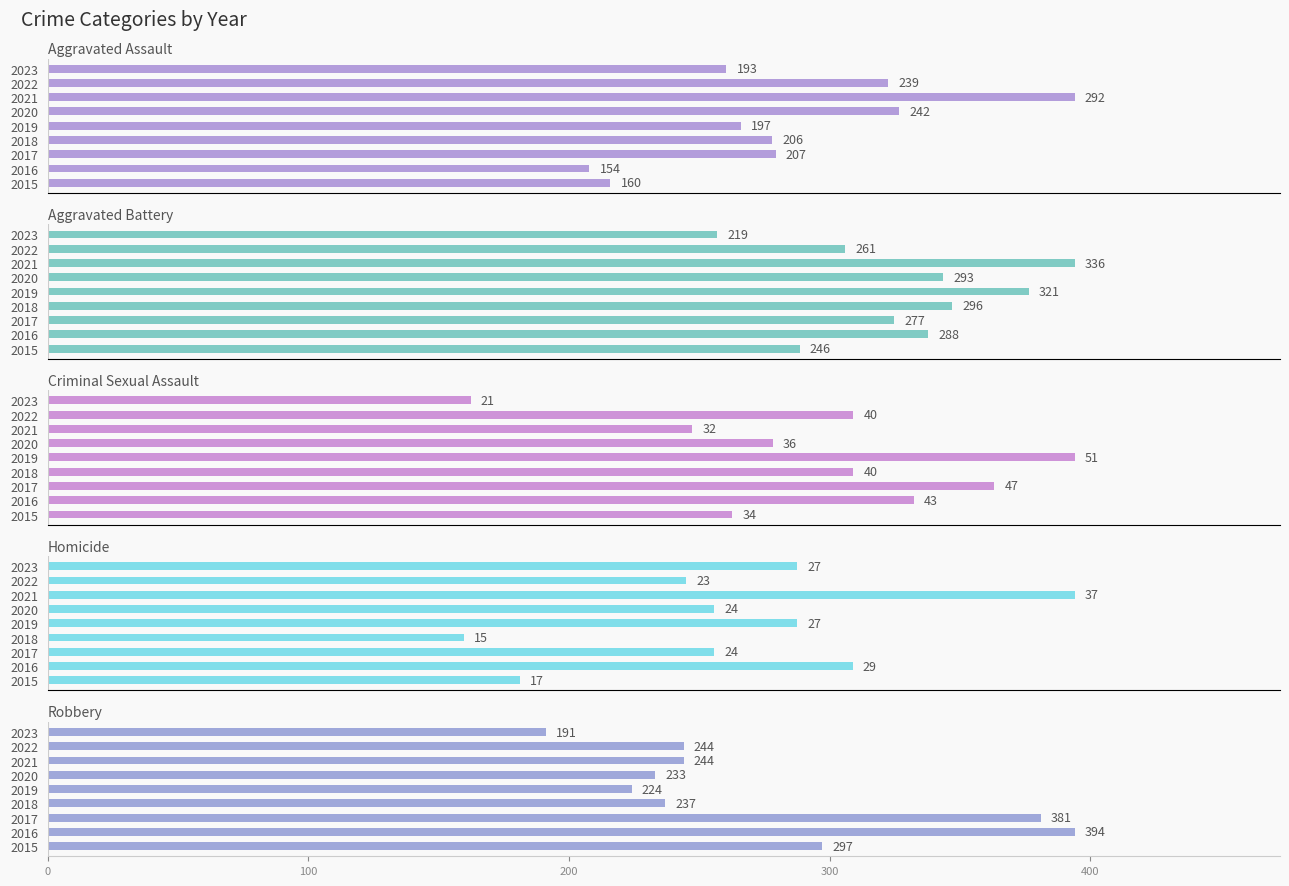

What is the lowest value of the Aggravated Battery series?

219